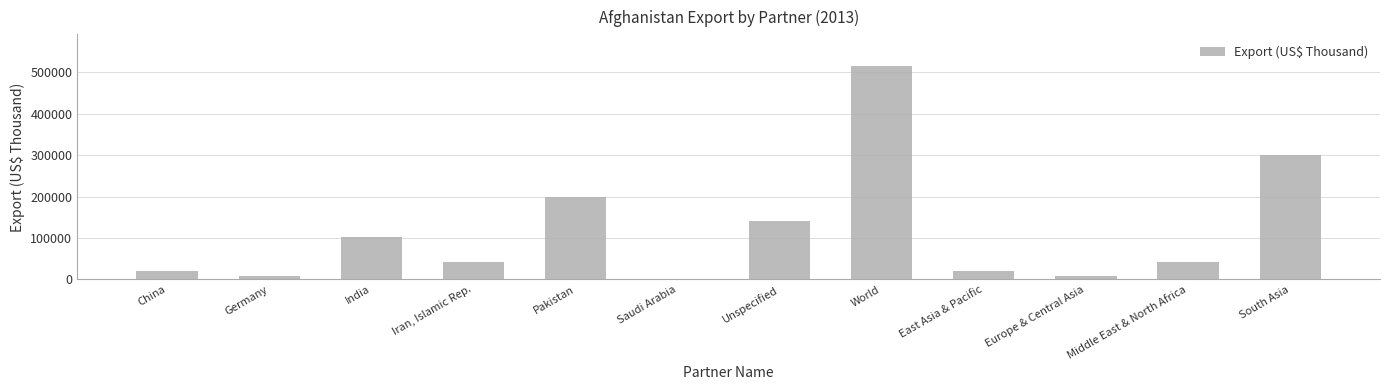

What is the change in value from India to World?

+412015.2